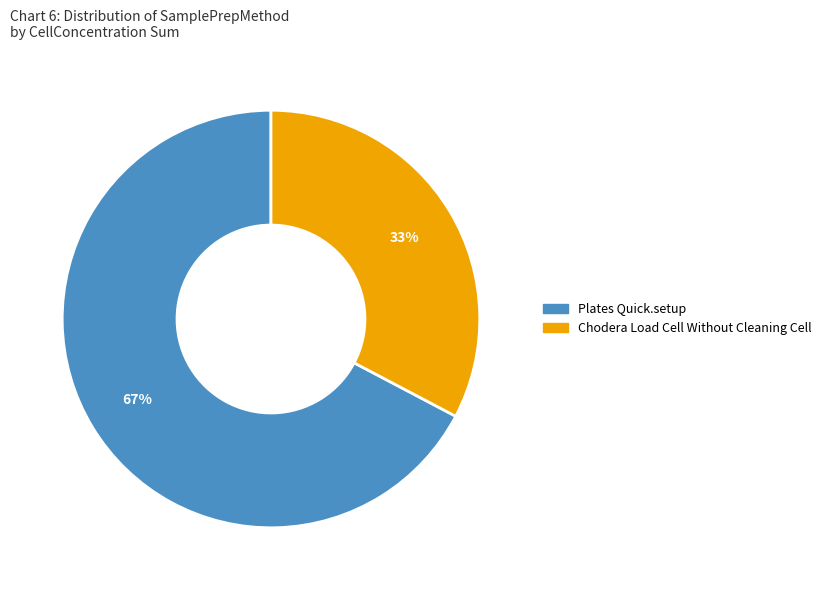

Does any single category account for the majority?

Yes